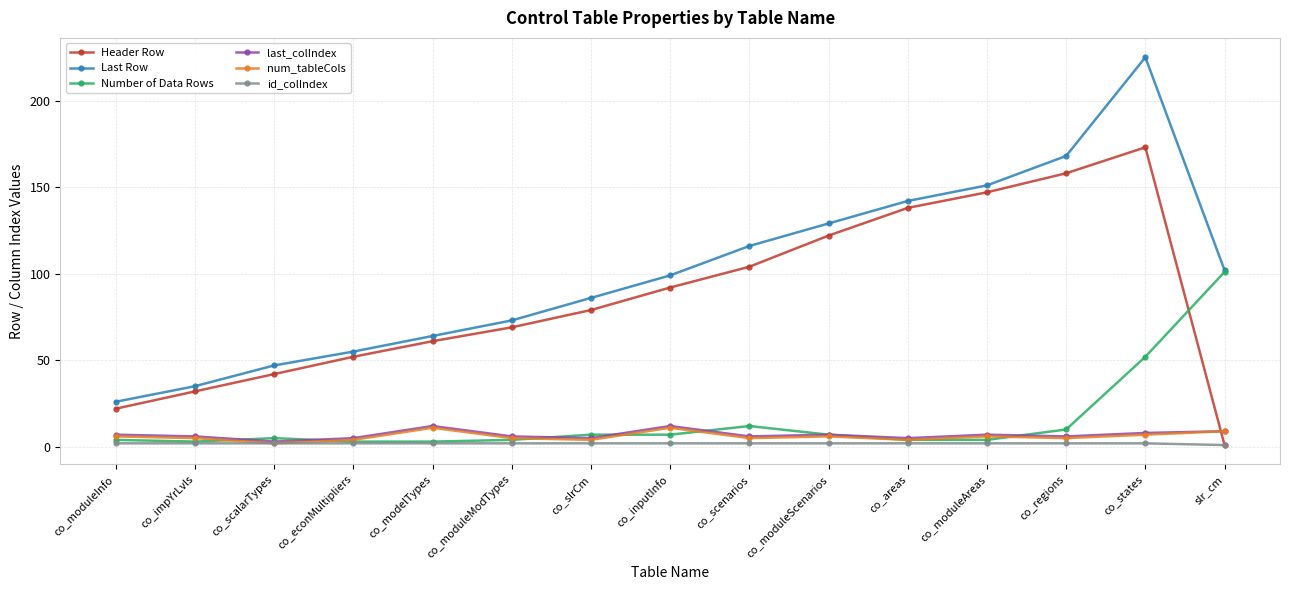

At which category is the sum across all series the highest?

co_states